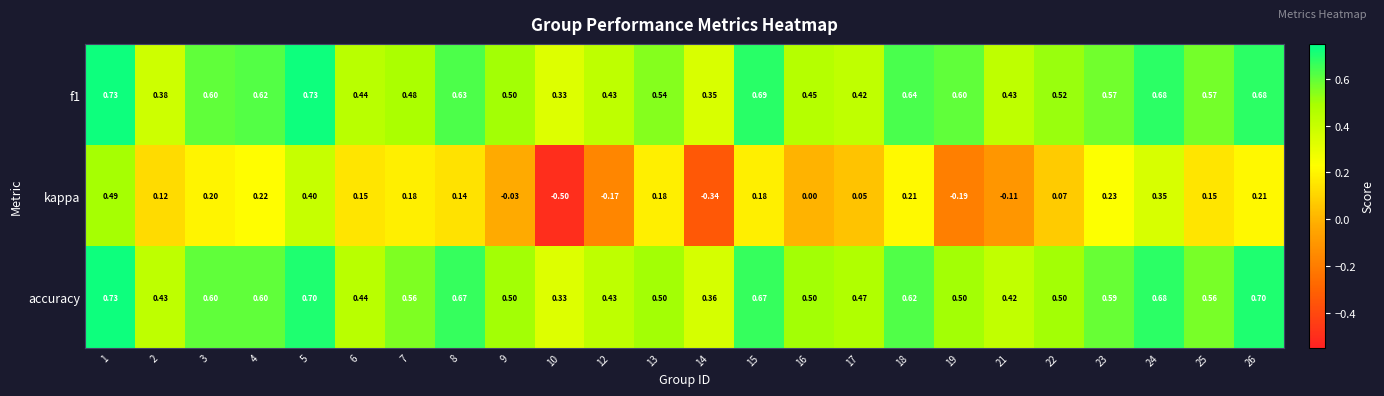

Which series has the widest spread of values?

kappa